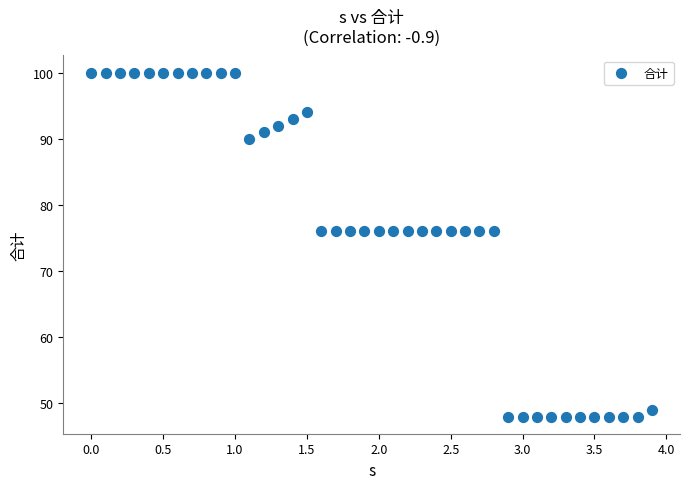

What is the range of Y values (max minus min)?

52